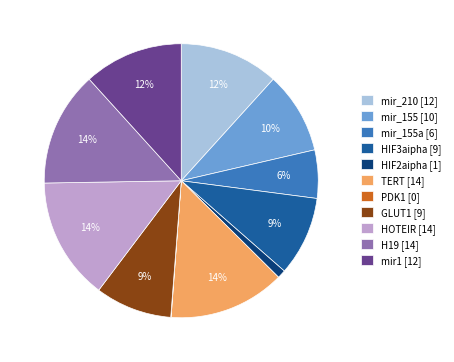

To the nearest percent, what is the combined percentage of GLUT1 [9] and mir1 [12]?

21%